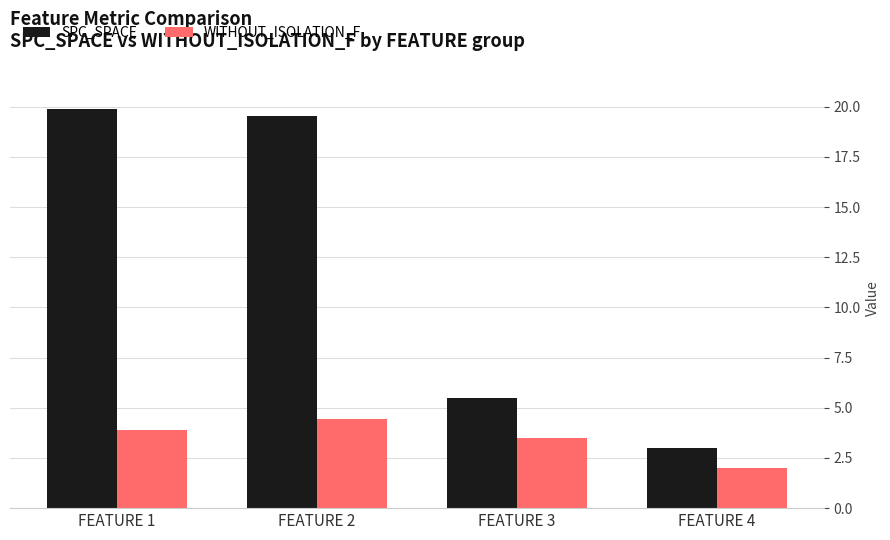

List the series in order of their overall mean, highest first.

SPC_SPACE, WITHOUT_ISOLATION_F